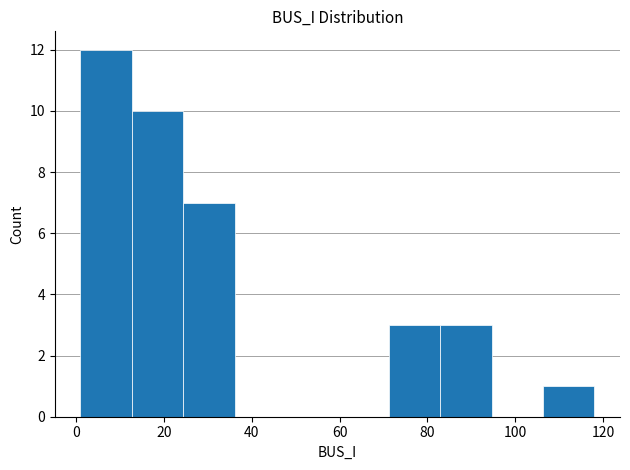

Reading left to right, list every bar in this chart as the range it spans on the x-axis followed by its height. Neither the bar edges nor the heights are printed on the chart, so give them approximately, as read against the axes.

2 to 12: 12
12 to 24: 10
24 to 36: 7
36 to 48: 0
48 to 60: 0
60 to 72: 0
72 to 82: 3
82 to 94: 3
94 to 106: 0
106 to 118: 1